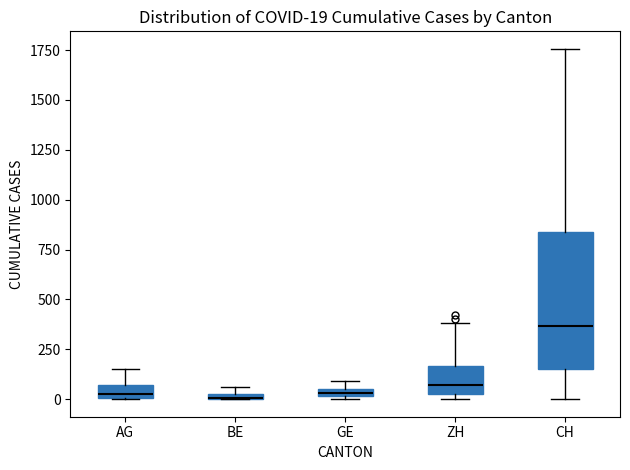

Comparing the boxes themselves (not the whiskers), which one is the tallest?

CH